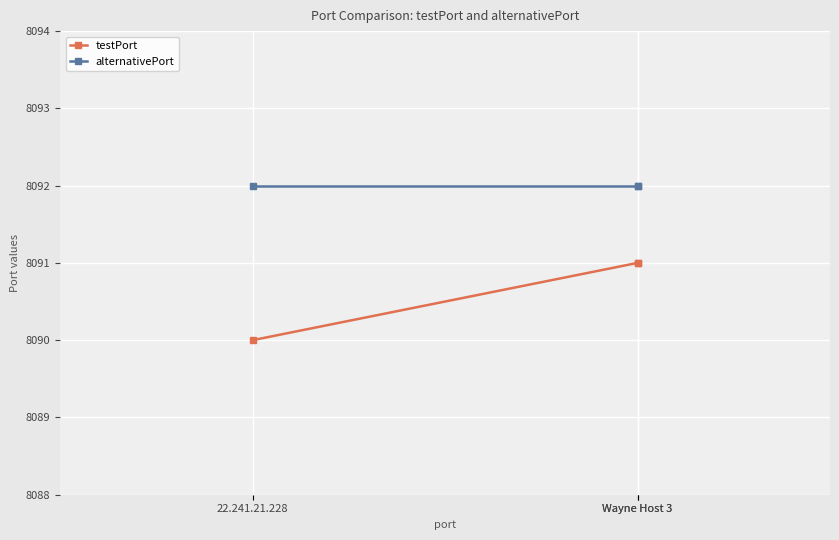

What is the approximate value of testPort at Wayne Host 3?

8091